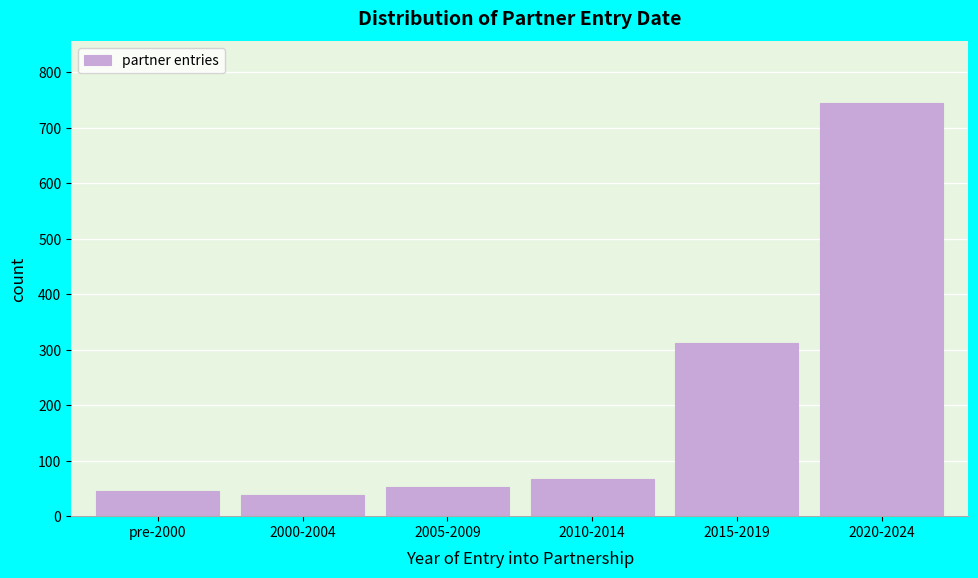

Reading left to right, transcribe all the data shown in this chart.

pre-2000=45	2000-2004=38	2005-2009=52	2010-2014=67	2015-2019=312	2020-2024=744